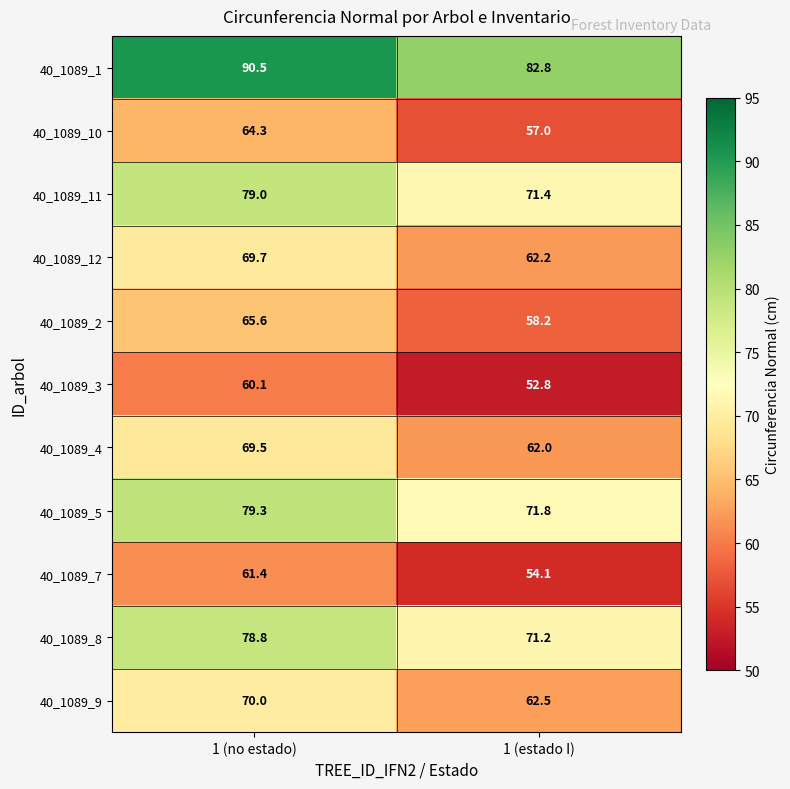

What is the total value across all series at 1 (no estado)?

788.2